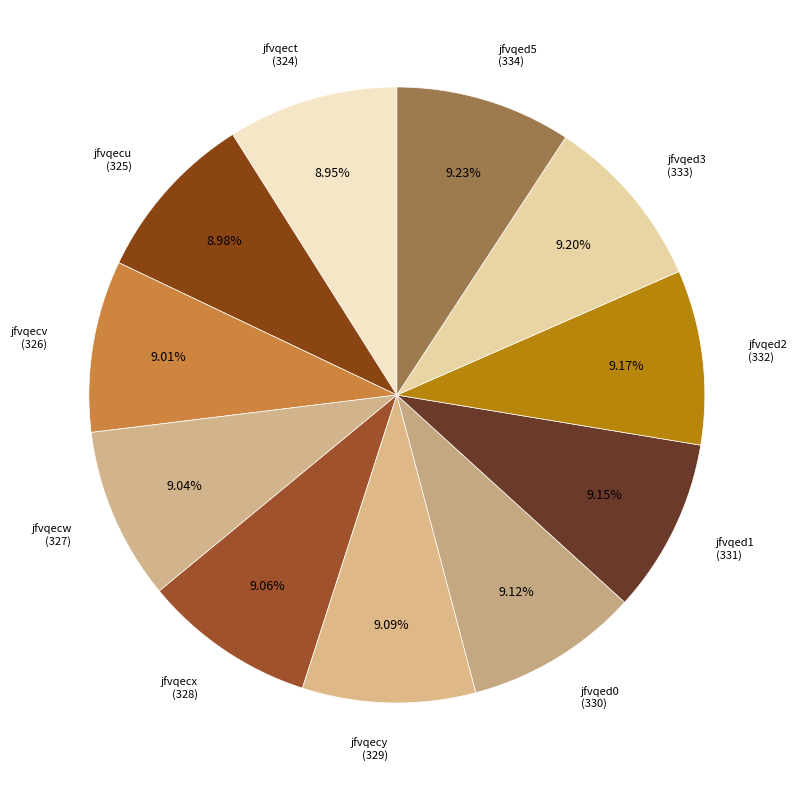

Count the number of slices in the pie.

11